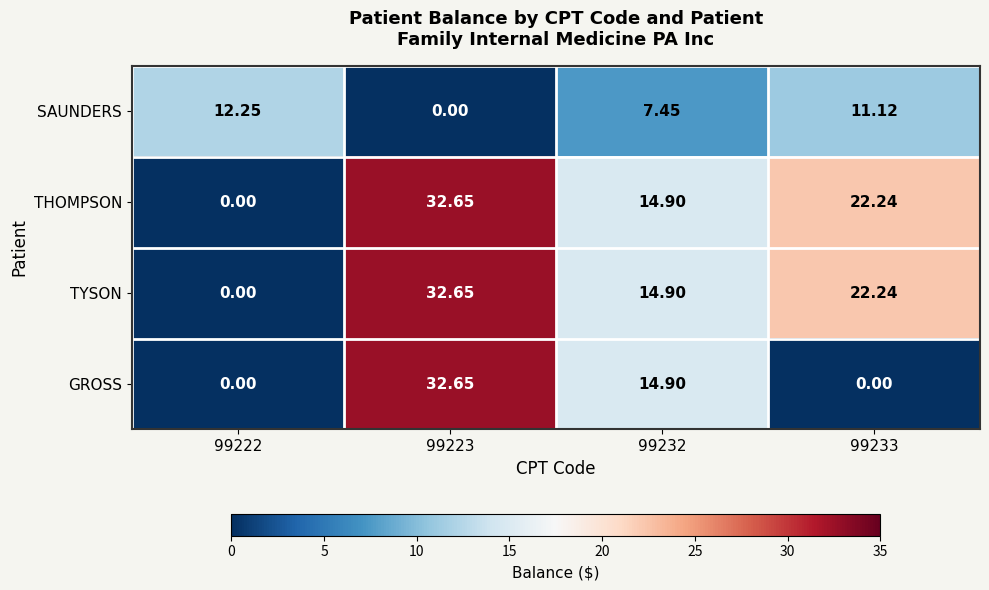

Which series changed the most between 99232 and 99233?

GROSS